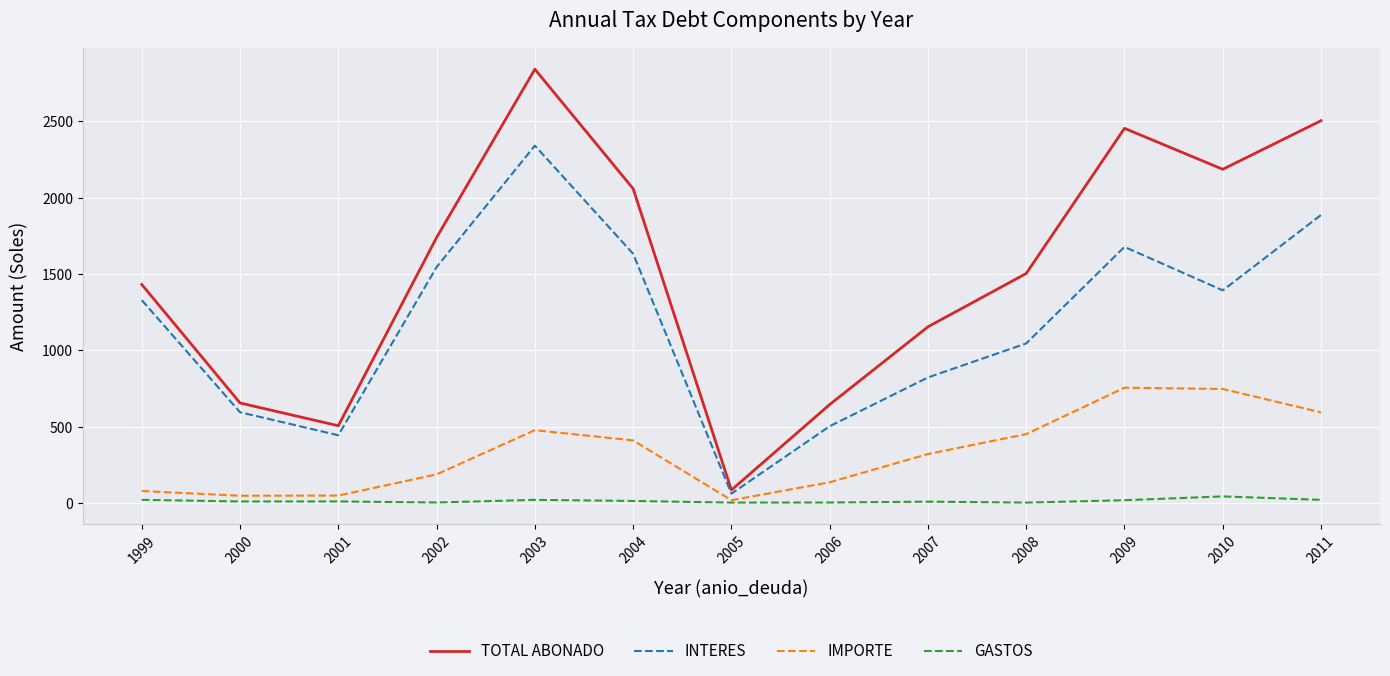

Which category has the highest value across all series?

2003